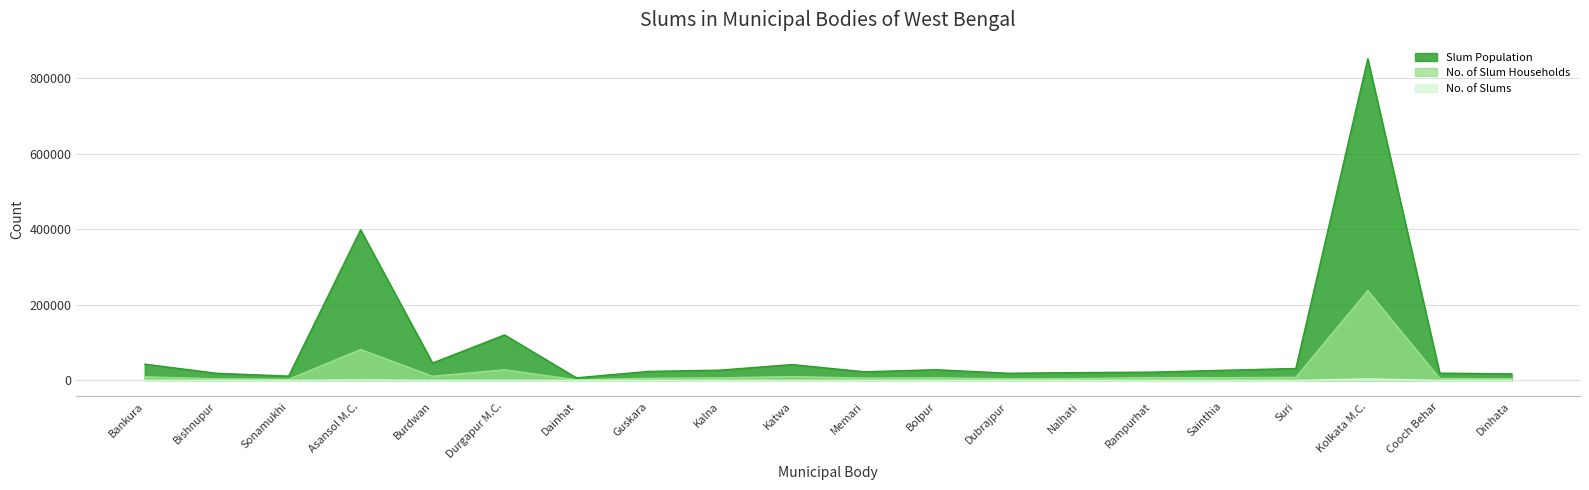

True or false: No. of Slum Households has a value of 3124 at Cooch Behar.

False